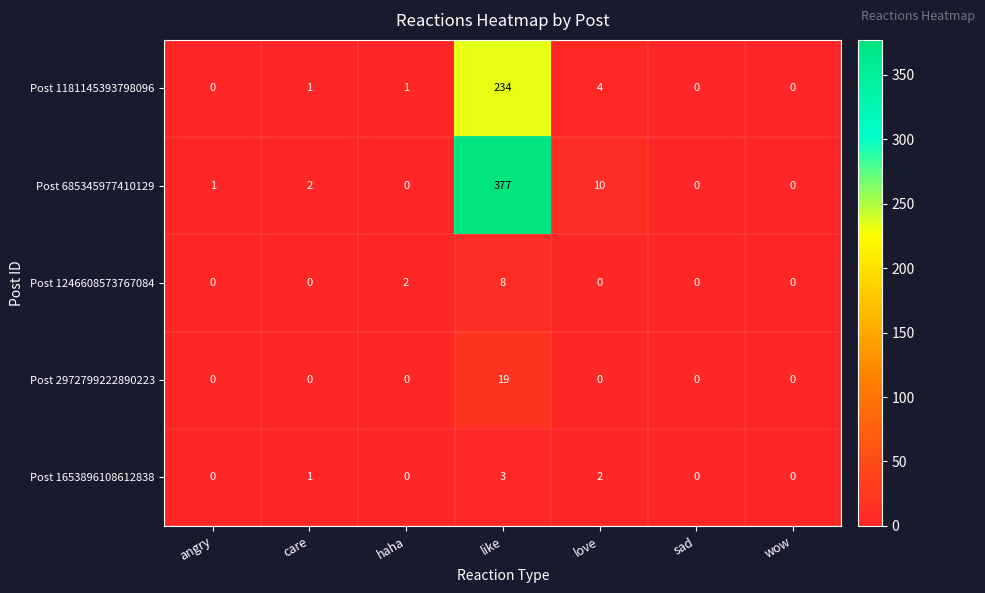

Which series has the largest total across all categories?

Post 685345977410129